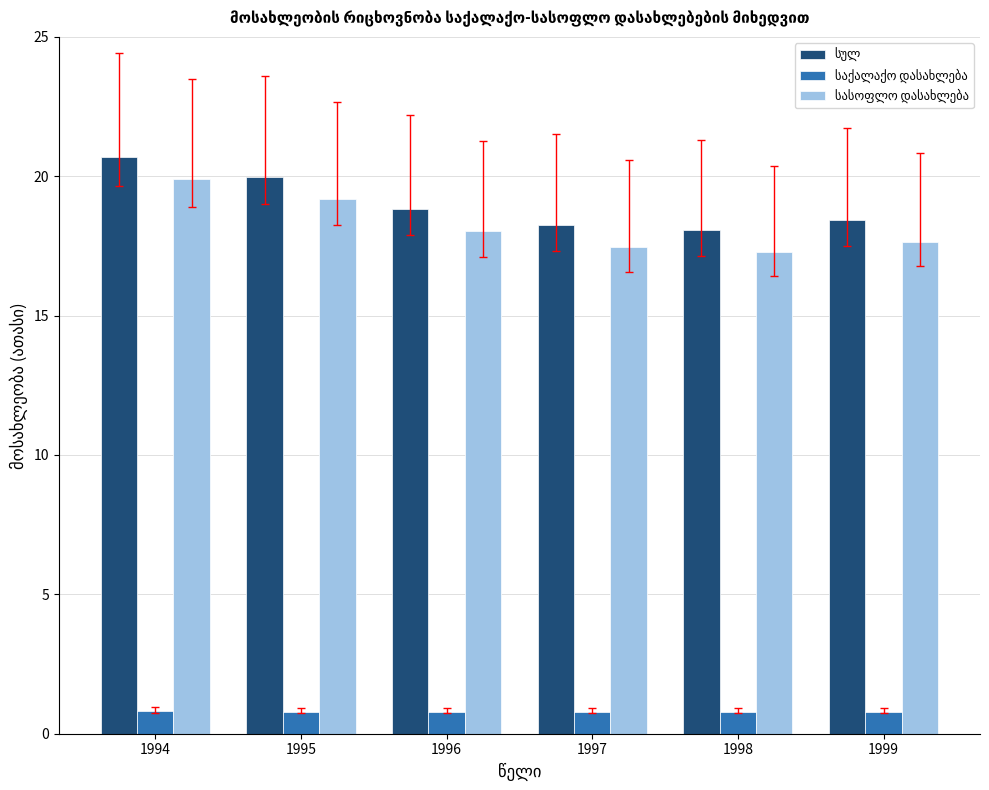

What is the difference between the highest and lowest values at 1998?

17.3